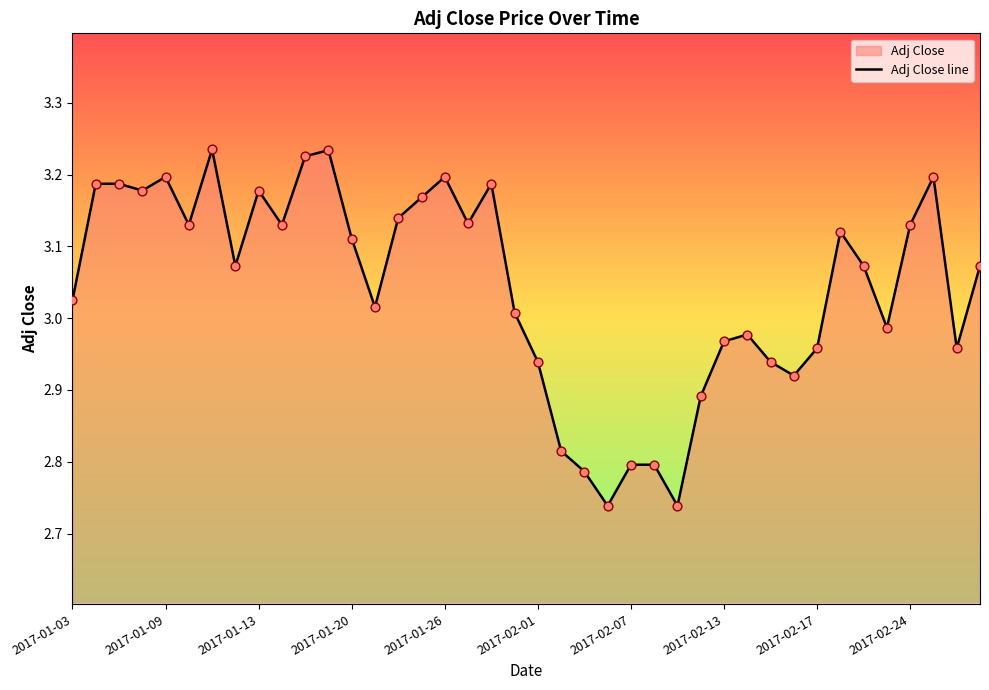

Is it true that the value at 2017-01-26 is 3.2?

True